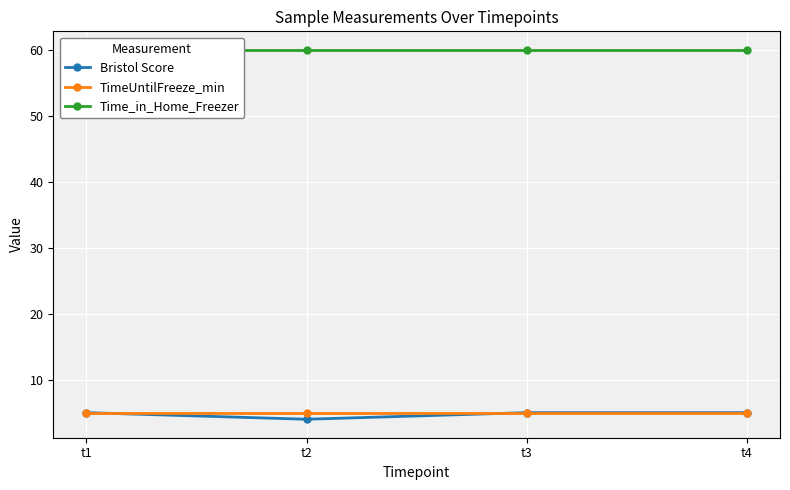

What is the highest value of the TimeUntilFreeze_min series?

5